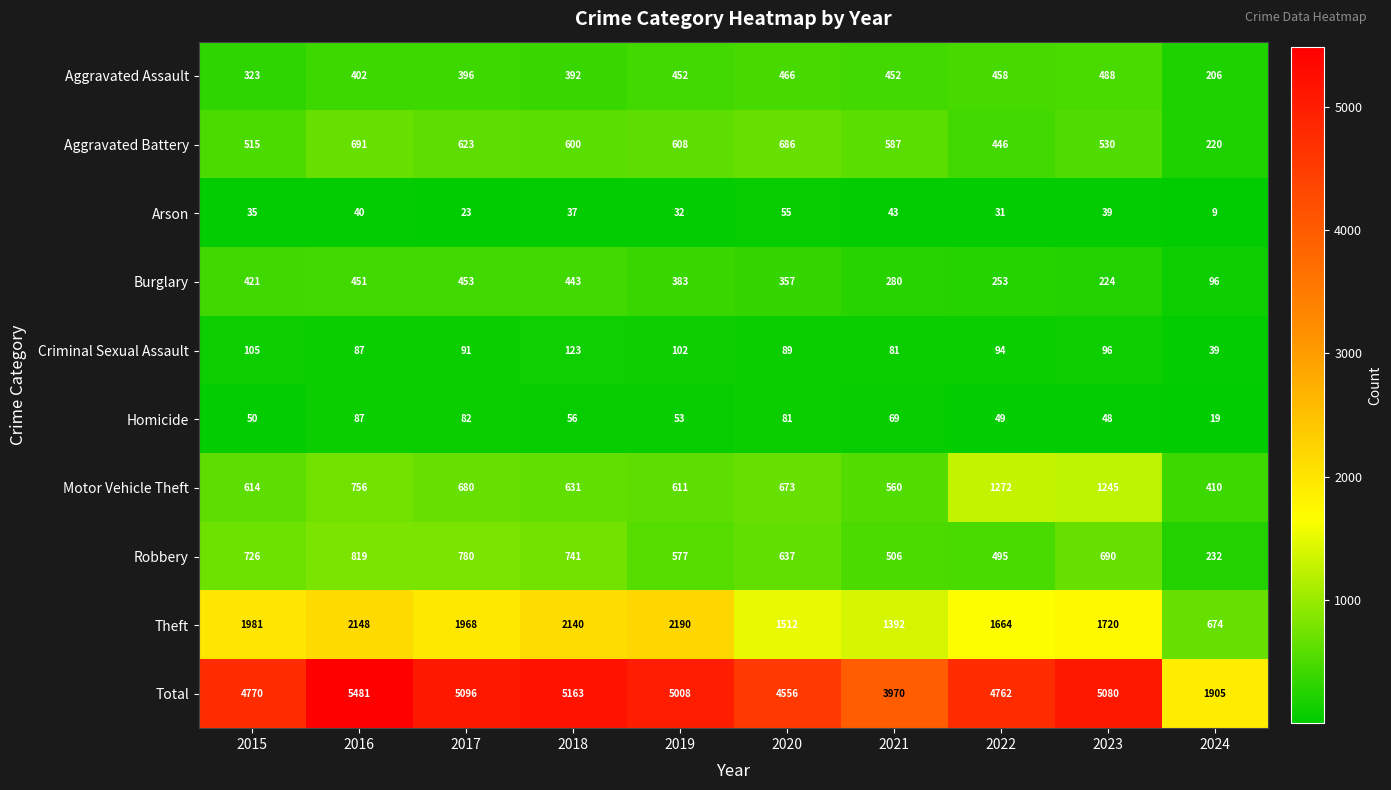

Rank the series by their maximum value, from lowest to highest.

Arson, Homicide, Criminal Sexual Assault, Burglary, Aggravated Assault, Aggravated Battery, Robbery, Motor Vehicle Theft, Theft, Total